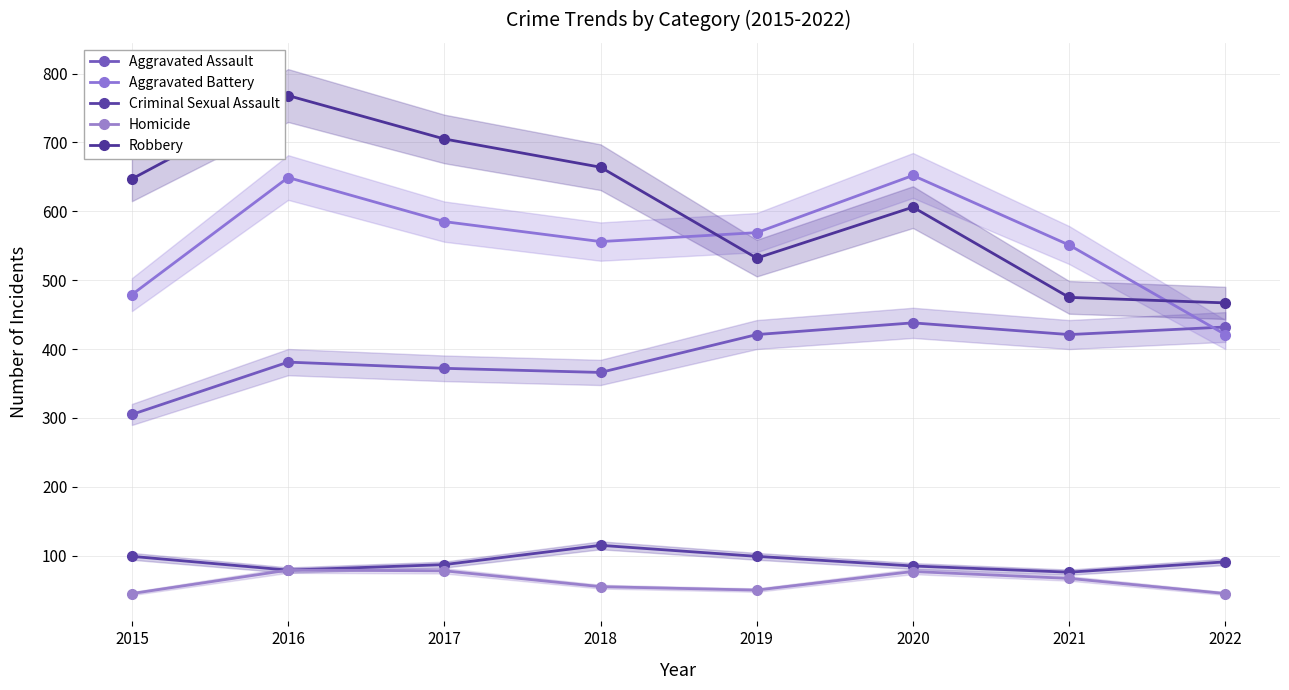

Which label corresponds to the largest value in the chart?

2016